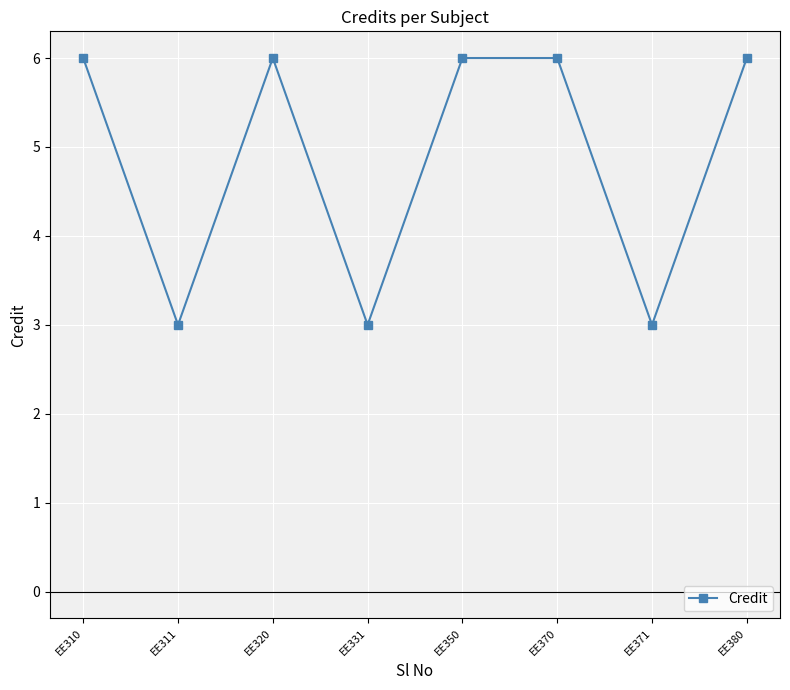

What is the maximum value shown in the chart?

6